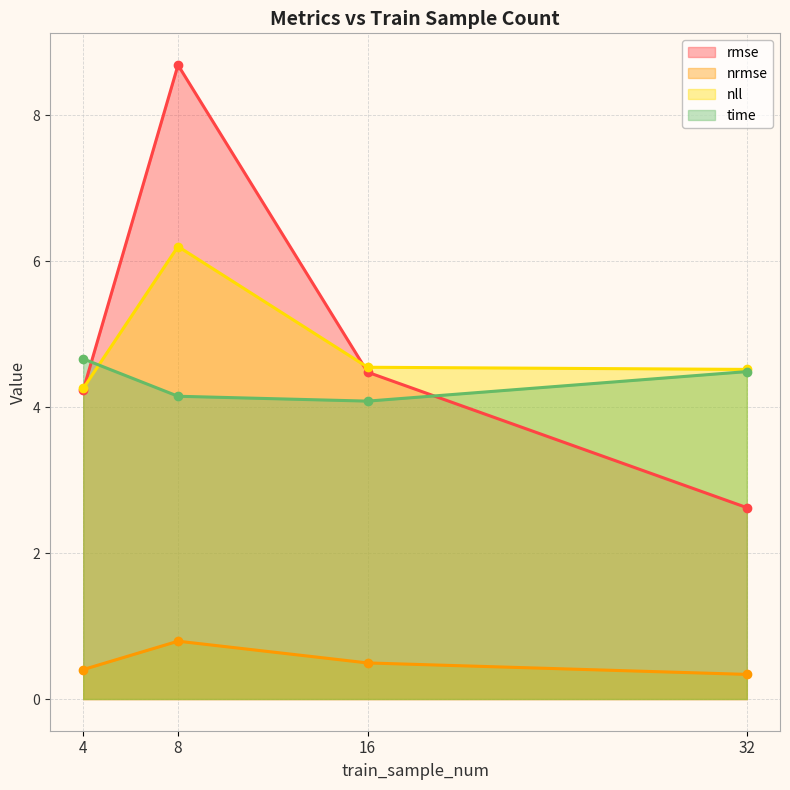

What is the minimum value for nll?

4.3